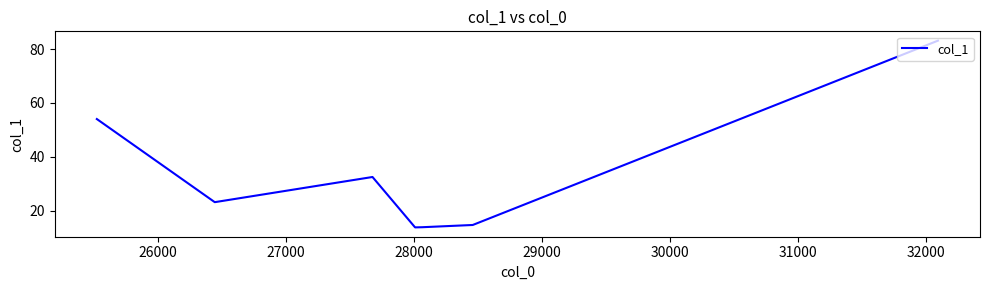

What is the difference between the maximum and second lowest values?

69.2